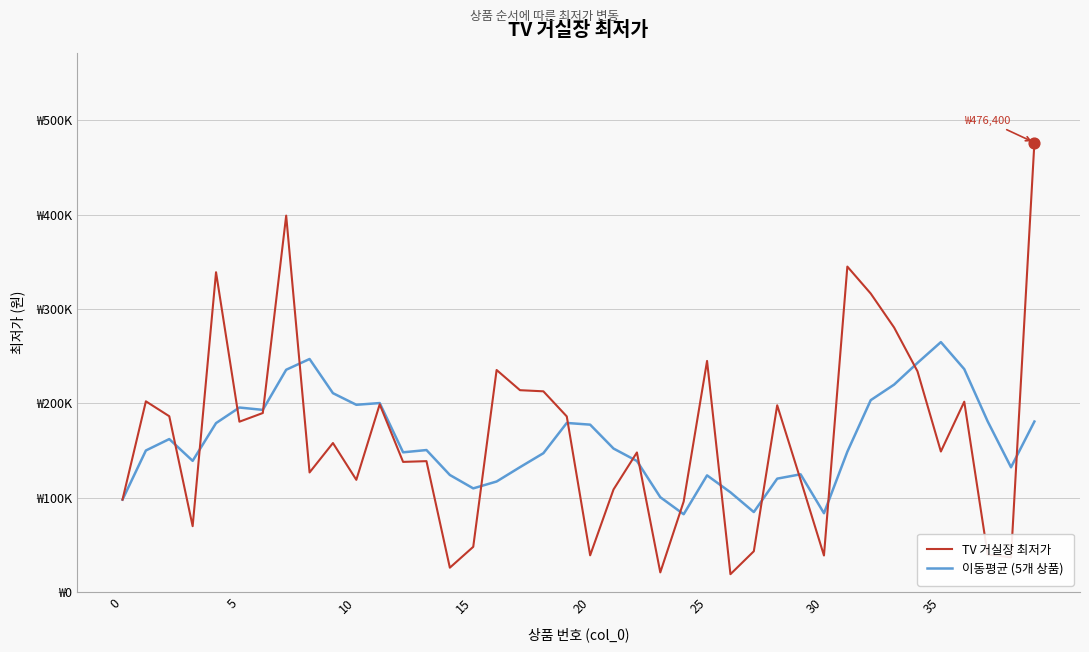

What are all the series names shown in the legend?

TV 거실장 최저가, 이동평균 (5개 상품)